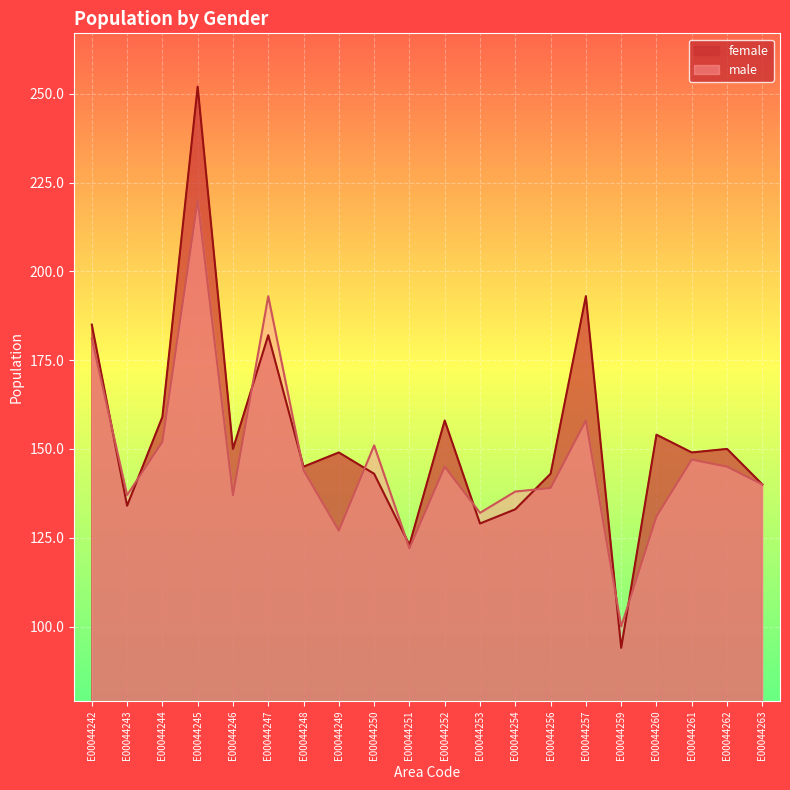

What is the approximate value of male at E00044261?

147